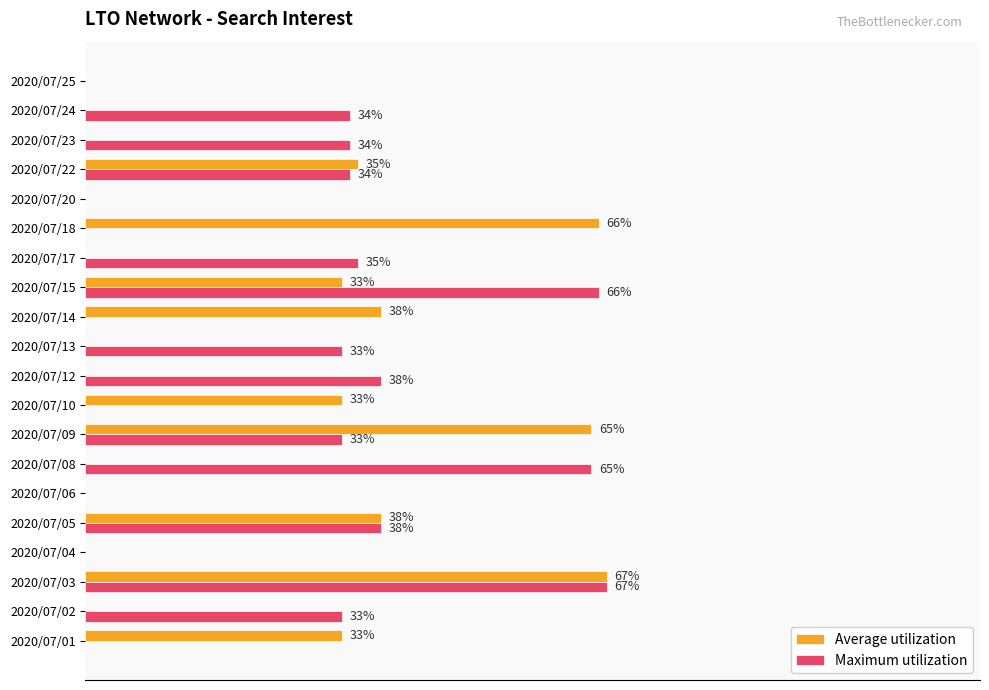

Which series has the largest total across all categories?

Maximum utilization